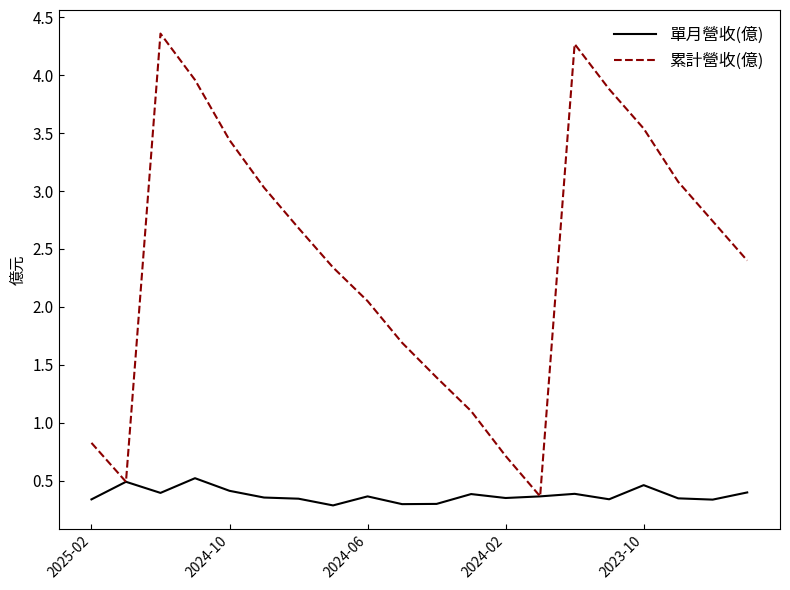

Which series has the widest spread of values?

累計營收(億)